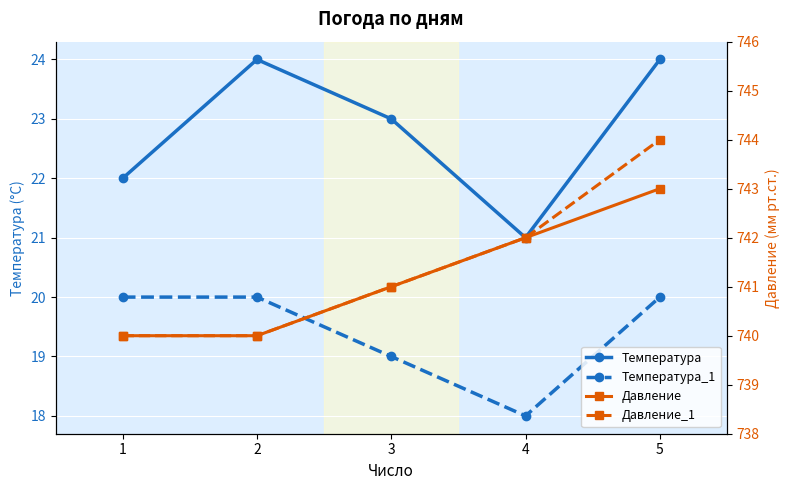

True or false: Давление_1 has more than 0 interior local peaks.

False